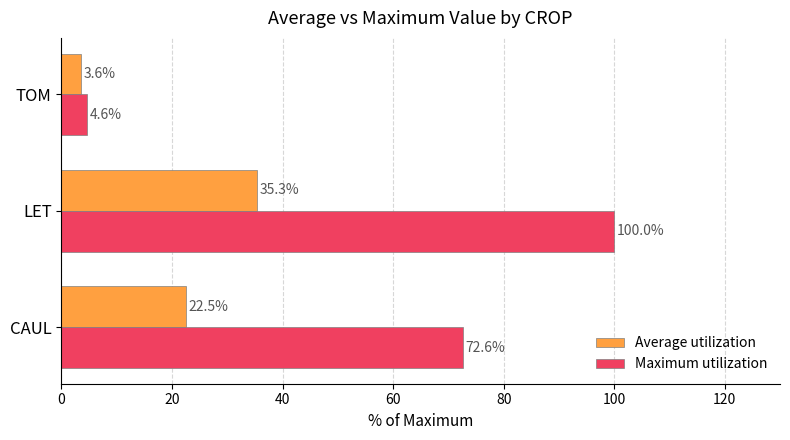

Rank the series by their maximum value, from highest to lowest.

Maximum utilization, Average utilization